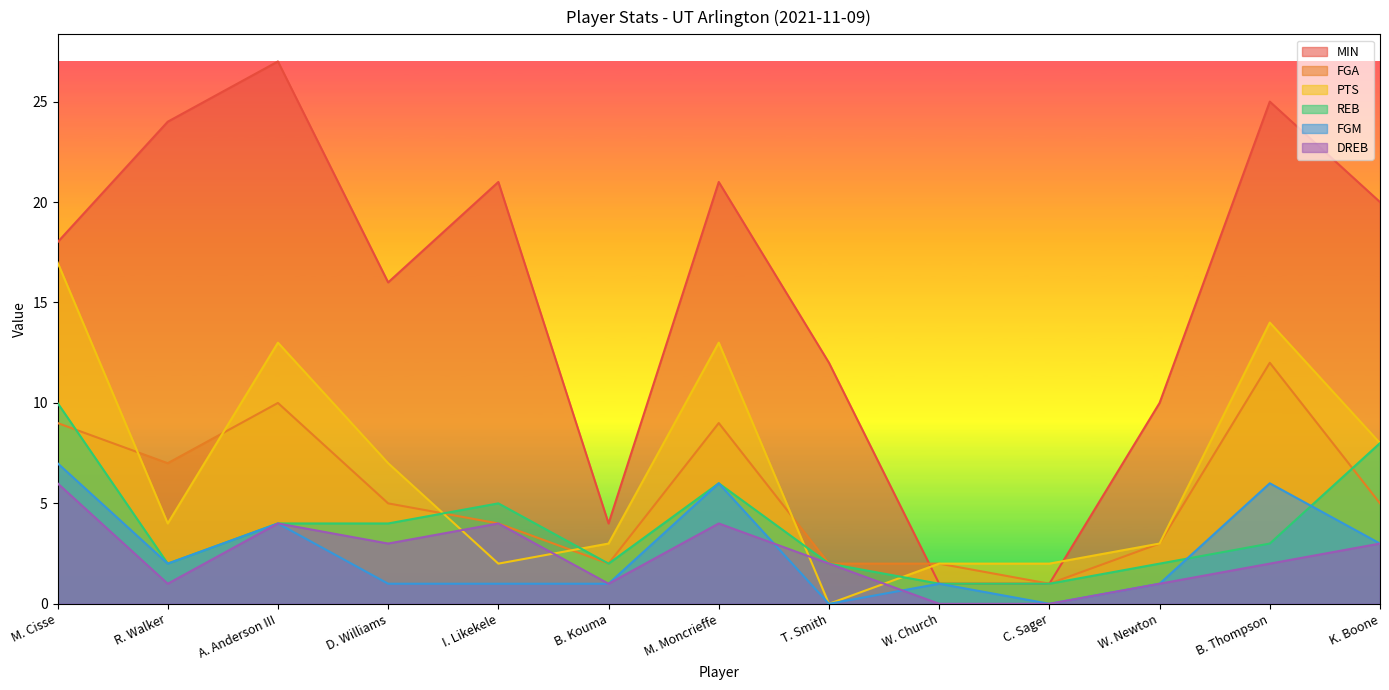

What is the value of the FGM point at the 1st from the left?

7